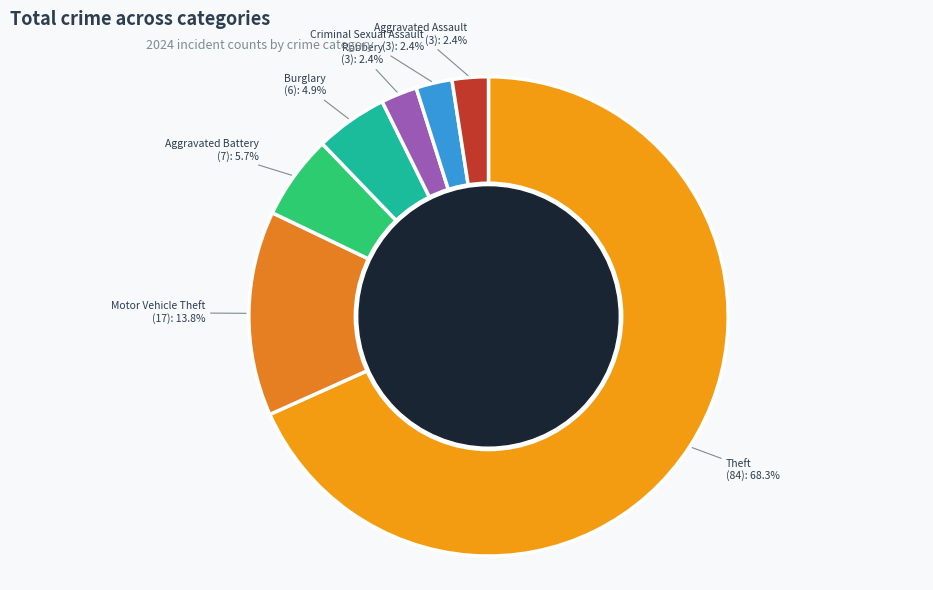

What is the ratio of the value at Robbery to the value at Burglary?

0.5